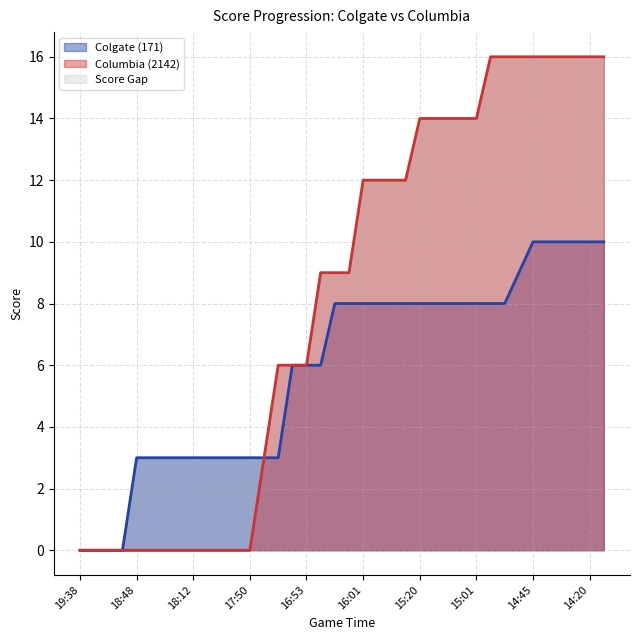

What is the maximum value for Colgate (171)?

10